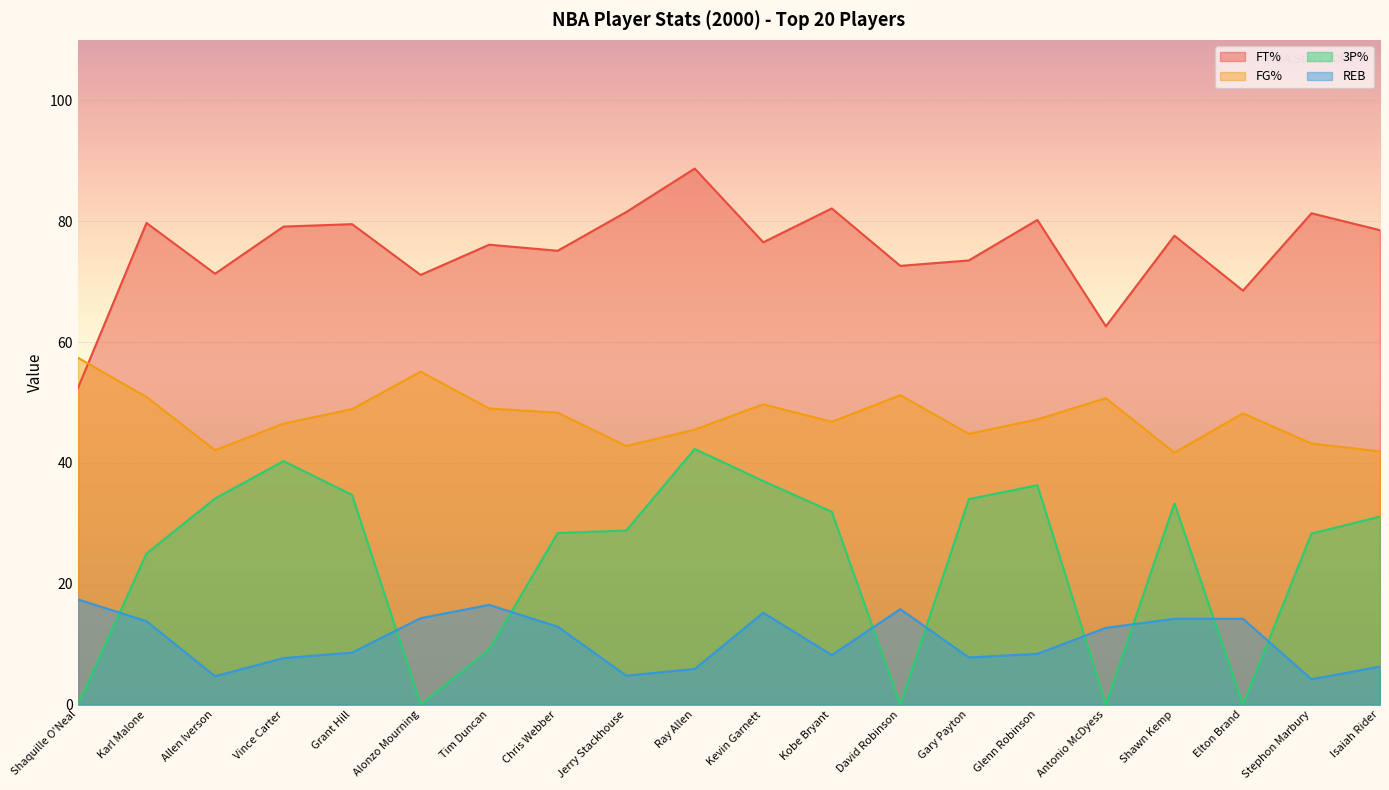

At which category does 3P% reach its first local valley?

Alonzo Mourning